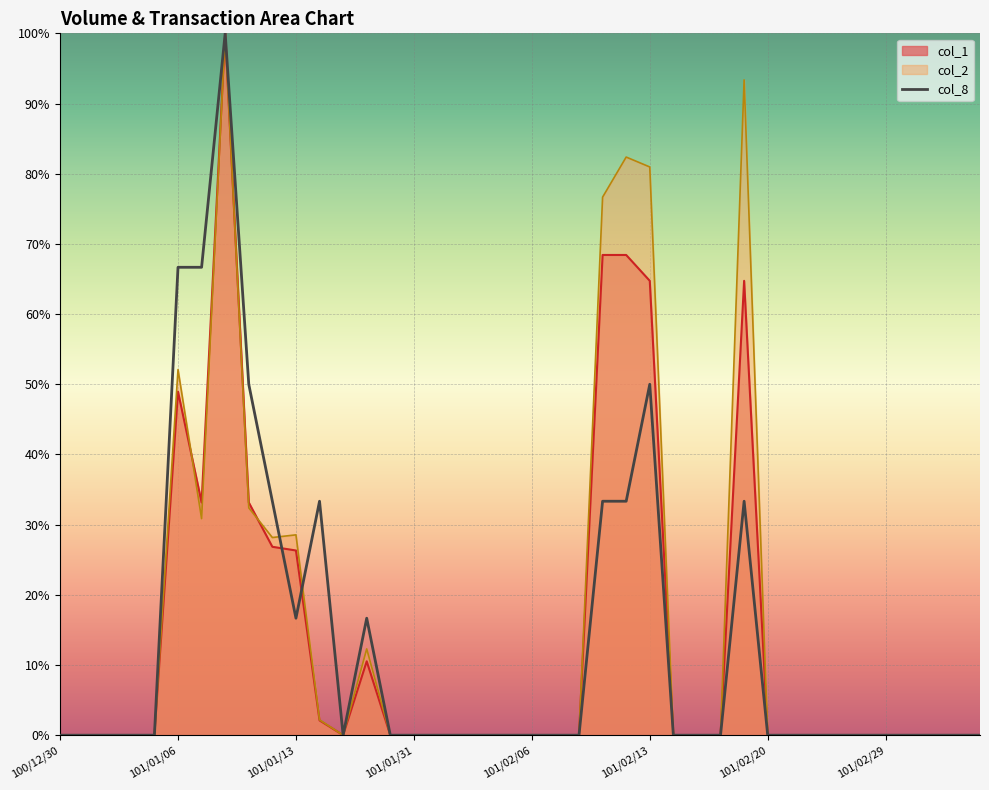

What is the difference between the maximum and minimum values?

100.0